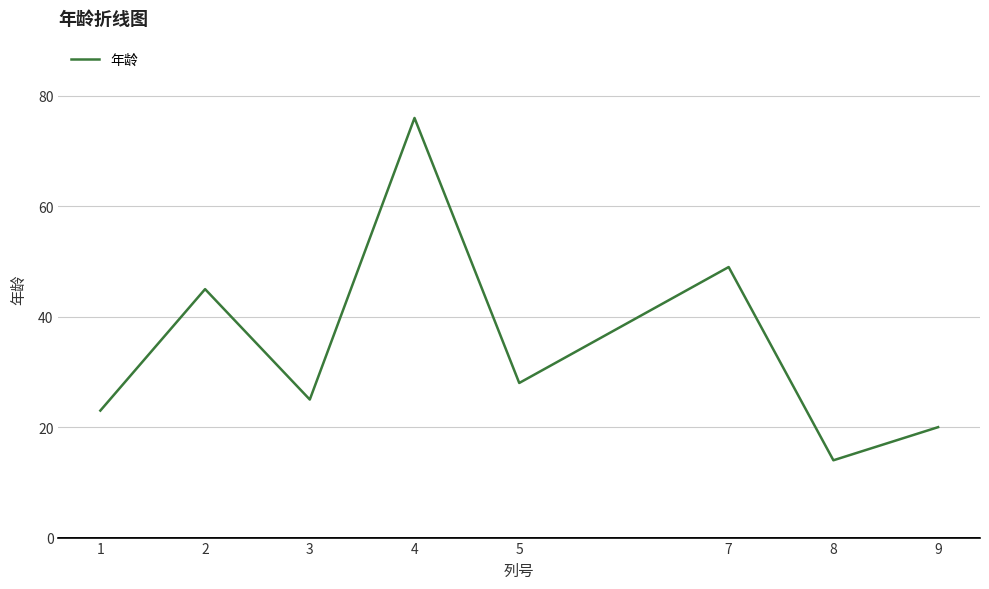

Reading left to right, list all the values displayed in this chart.

1=23	2=45	3=25	4=76	5=28	7=49	8=14	9=20